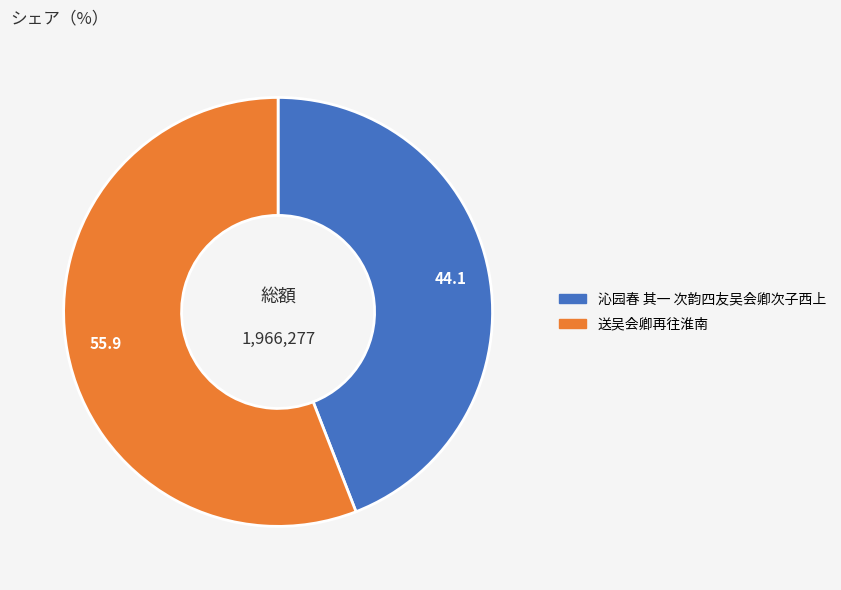

Is 送吴会卿再往淮南 the majority of the pie?

Yes